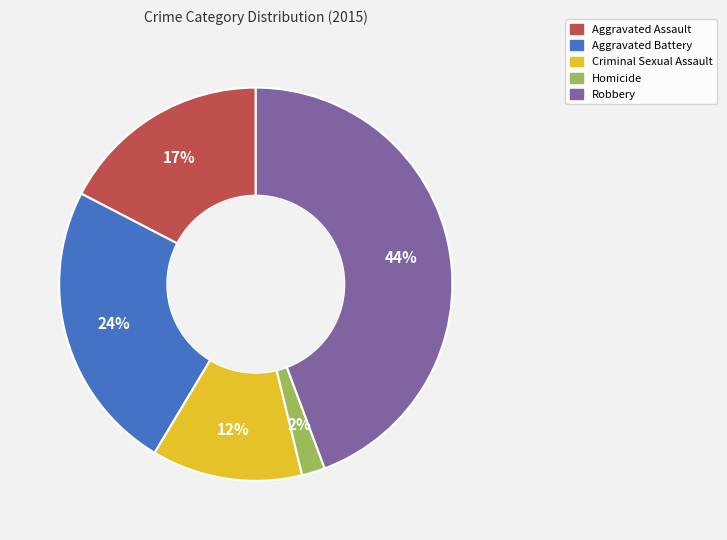

To the nearest percent, what is the difference between the Robbery and Aggravated Assault slice percentages?

27%